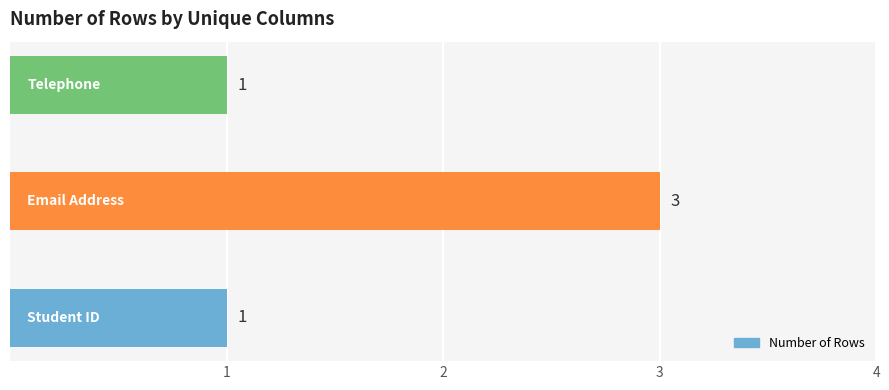

What is the maximum value shown in the chart?

3